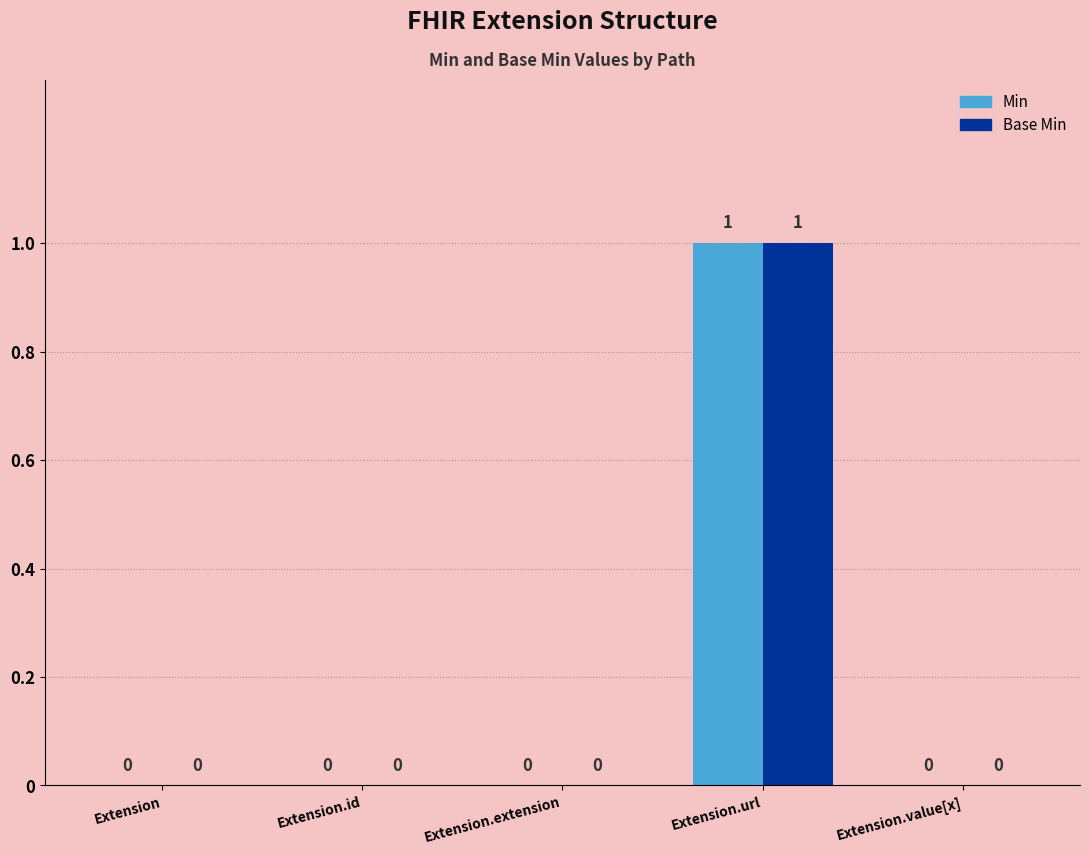

At which category is the sum across all series the highest?

Extension.url